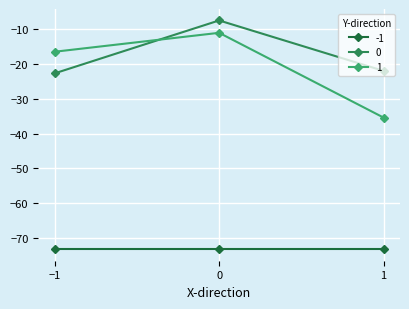

What is the total value across all series at −1?

-112.4